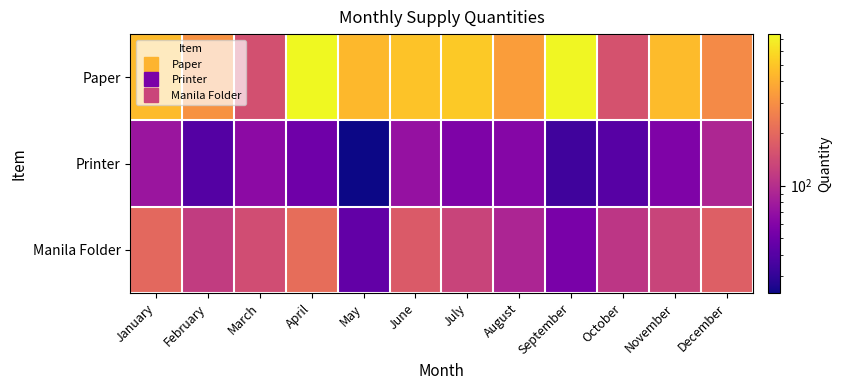

Which category has the highest value across all series?

April